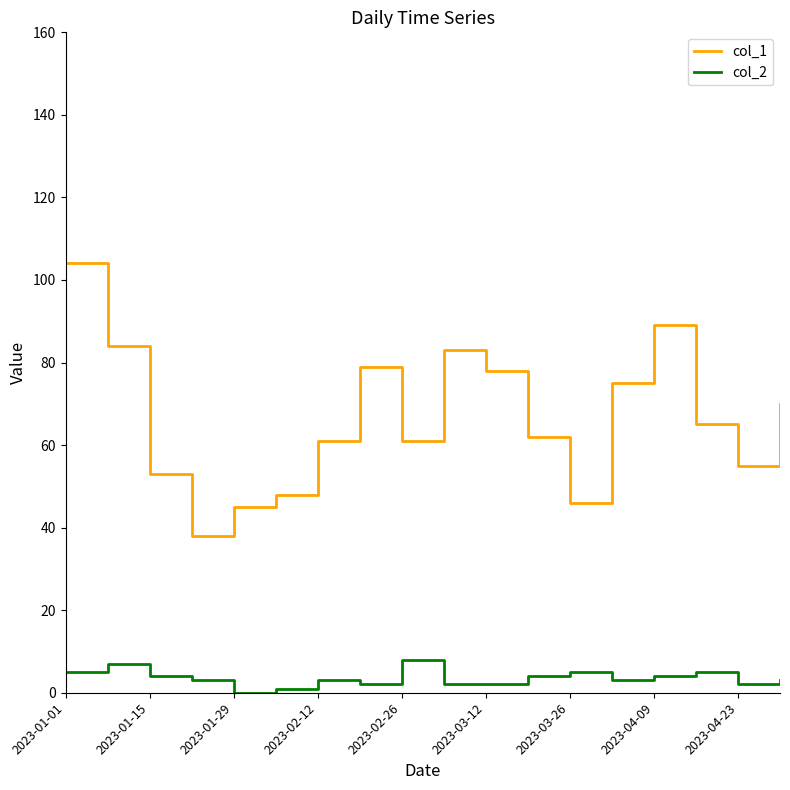

Which series has the largest range (max minus min)?

col_1